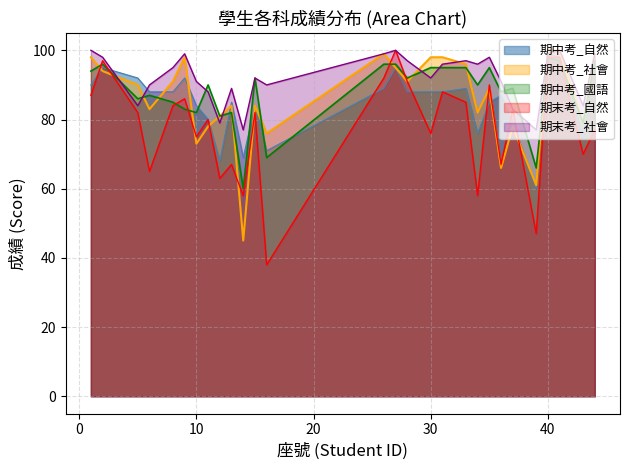

Between which two adjacent categories do 期中考_社會 and 期中考_國語 first intersect?

1 and 2